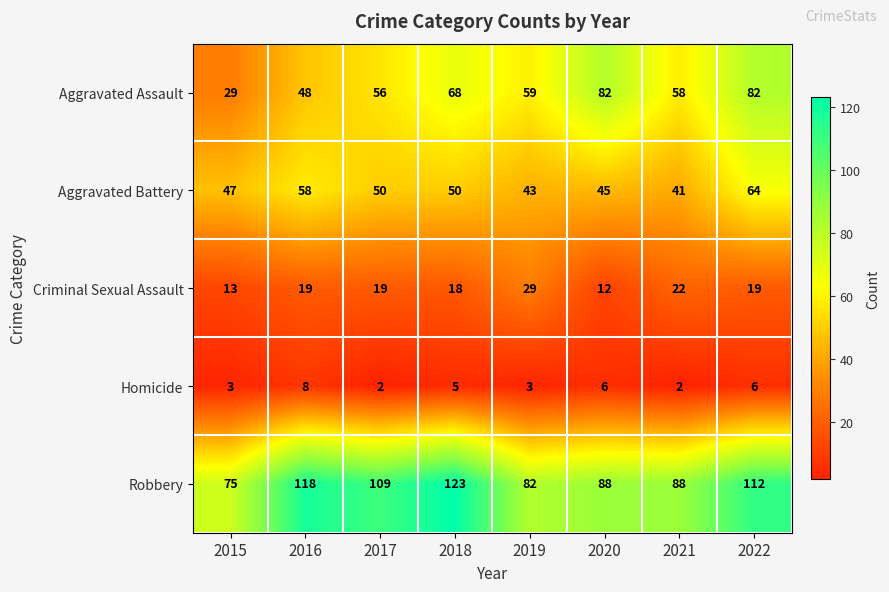

At how many categories does at least one series exceed 87?

6